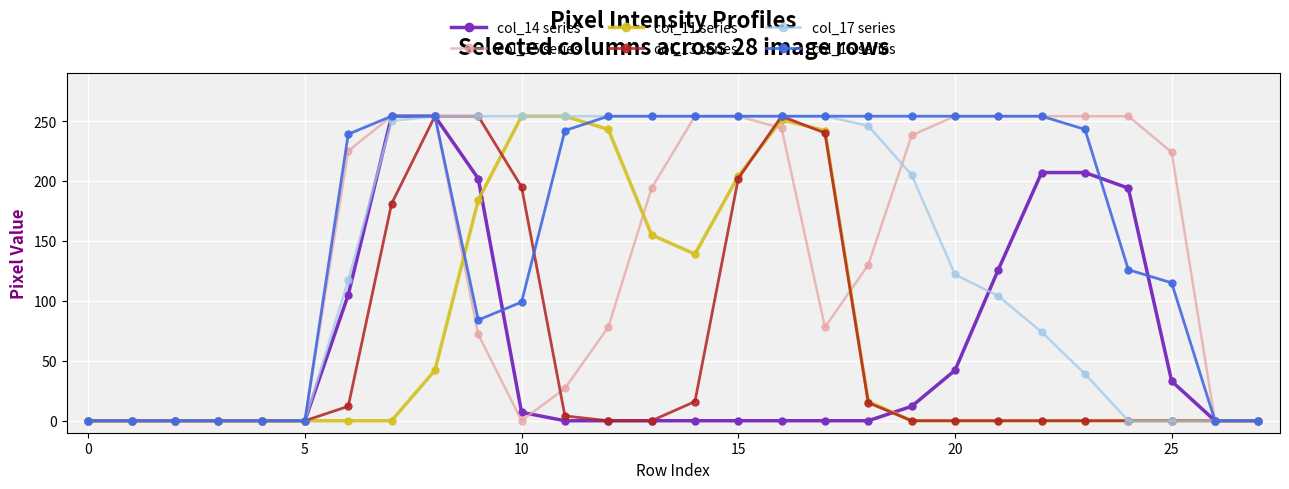

What is the maximum value shown in the chart?

254